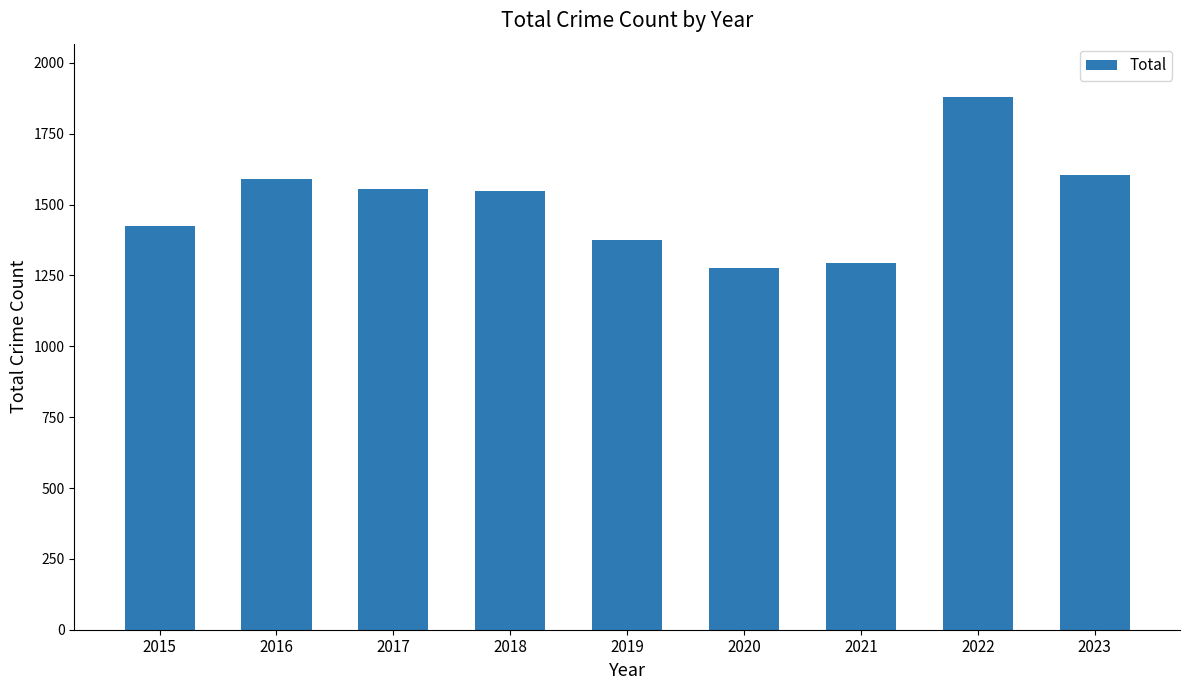

What is the ratio of the value at 2023 to the value at 2016?

1.0